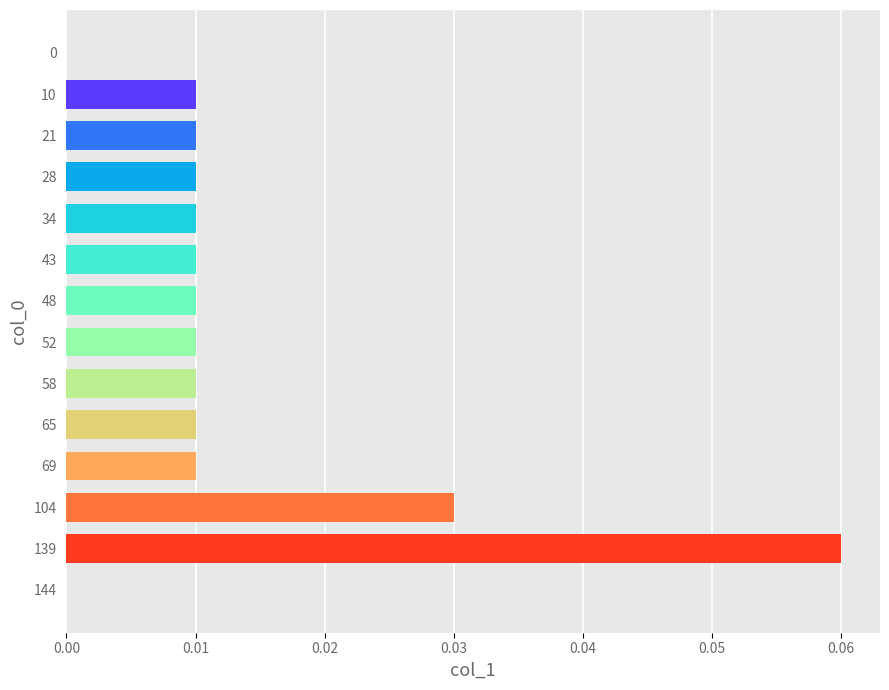

Count the number of categories in the chart.

14